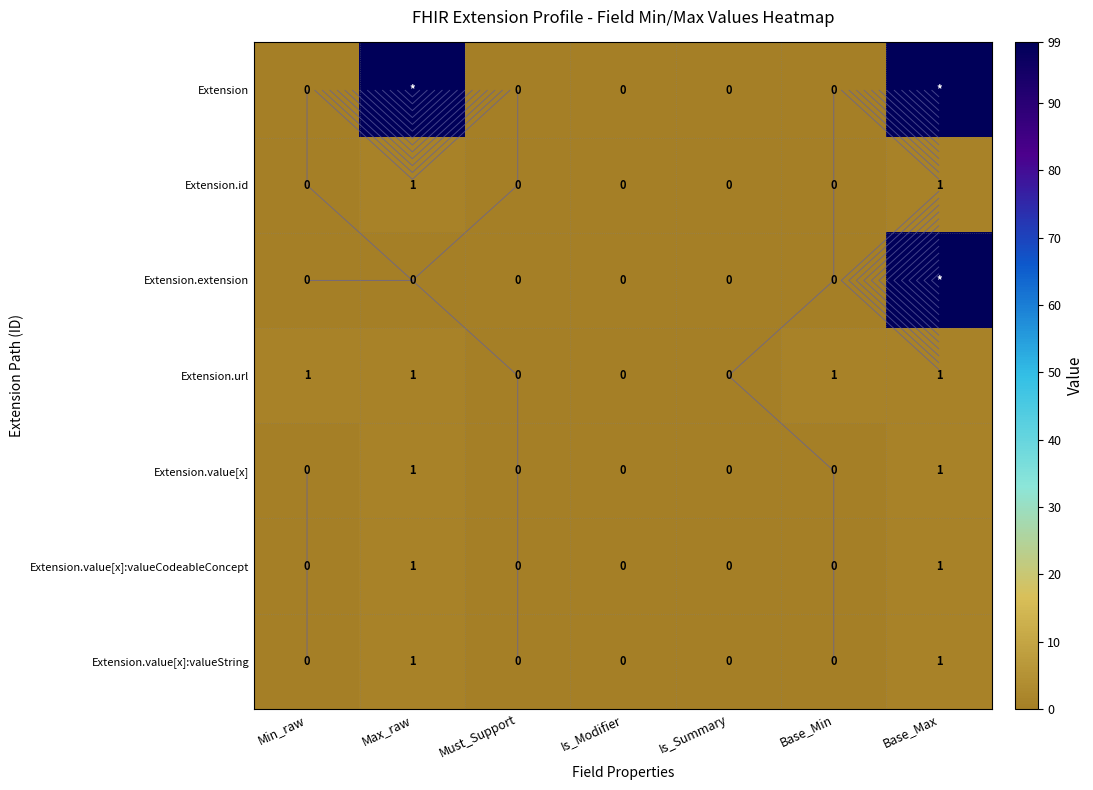

The value of Extension.id at Max_raw is 0. True or false?

False